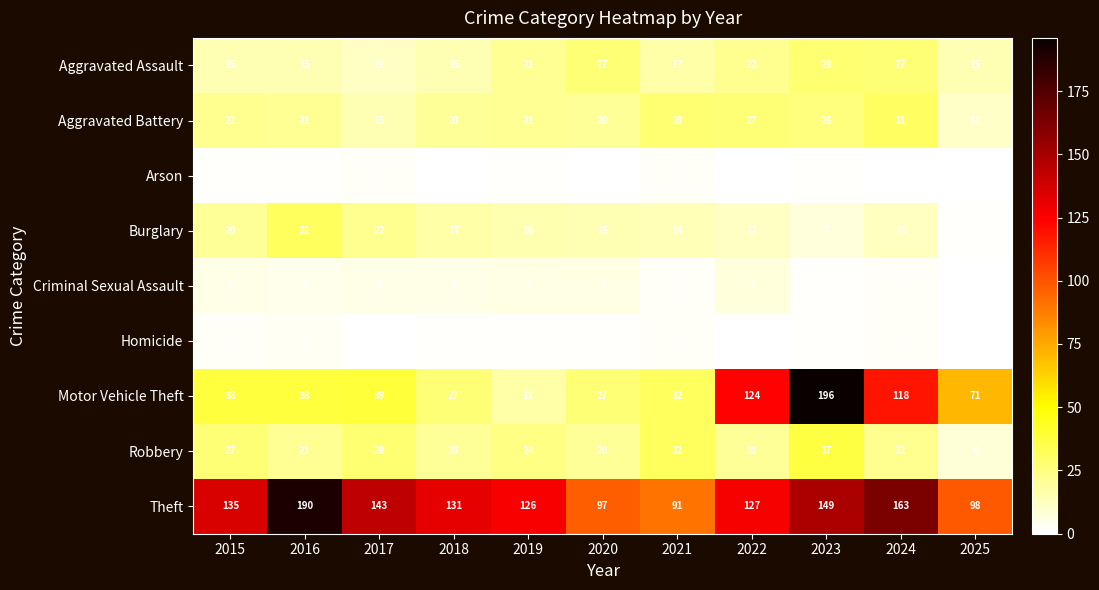

How many distinct data groups are displayed?

9